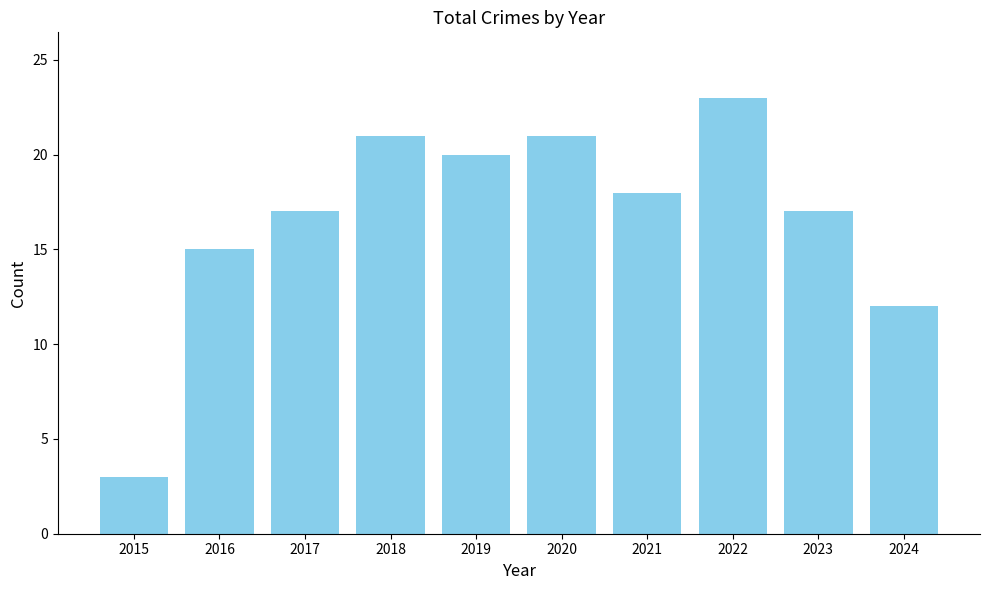

Reading left to right, list all the values displayed in this chart.

3	15	17	21	20	21	18	23	17	12